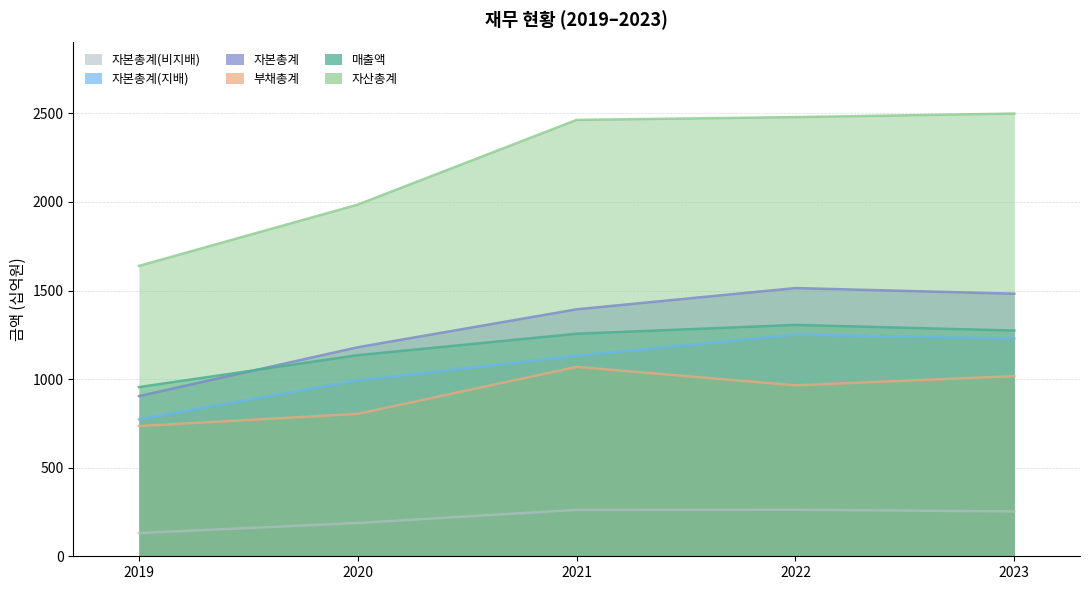

The value of 자본총계 at 2021 is 1394. True or false?

True